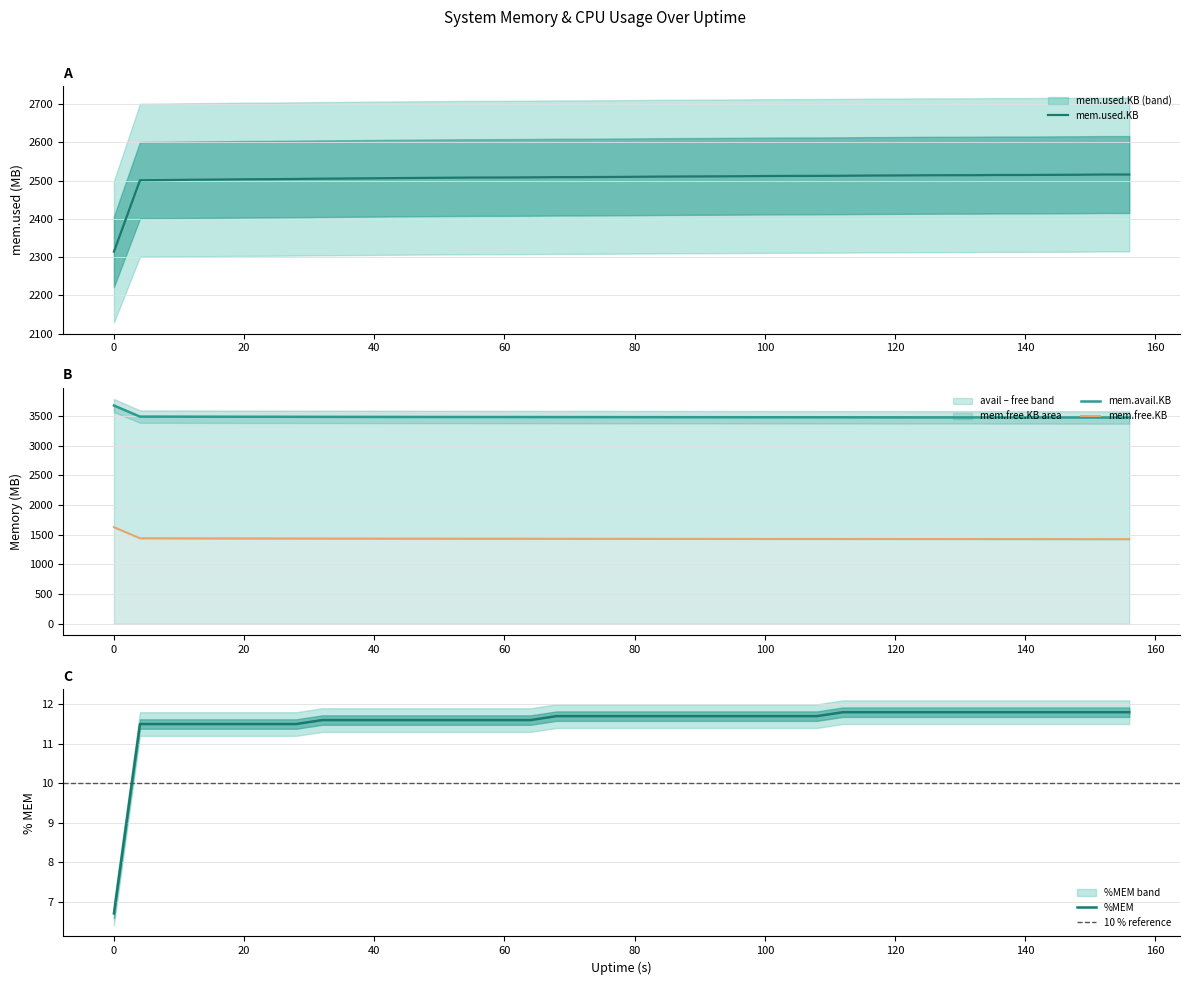

What is the average value of the mem.avail.KB series?

3488.4